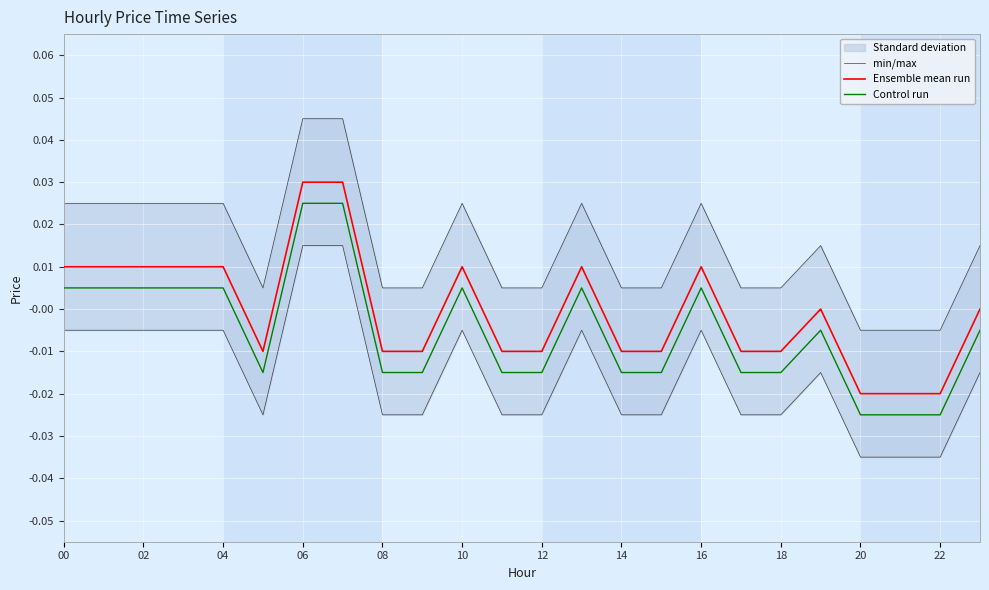

True or false: Ensemble mean run has more than 1 interior local peaks.

True